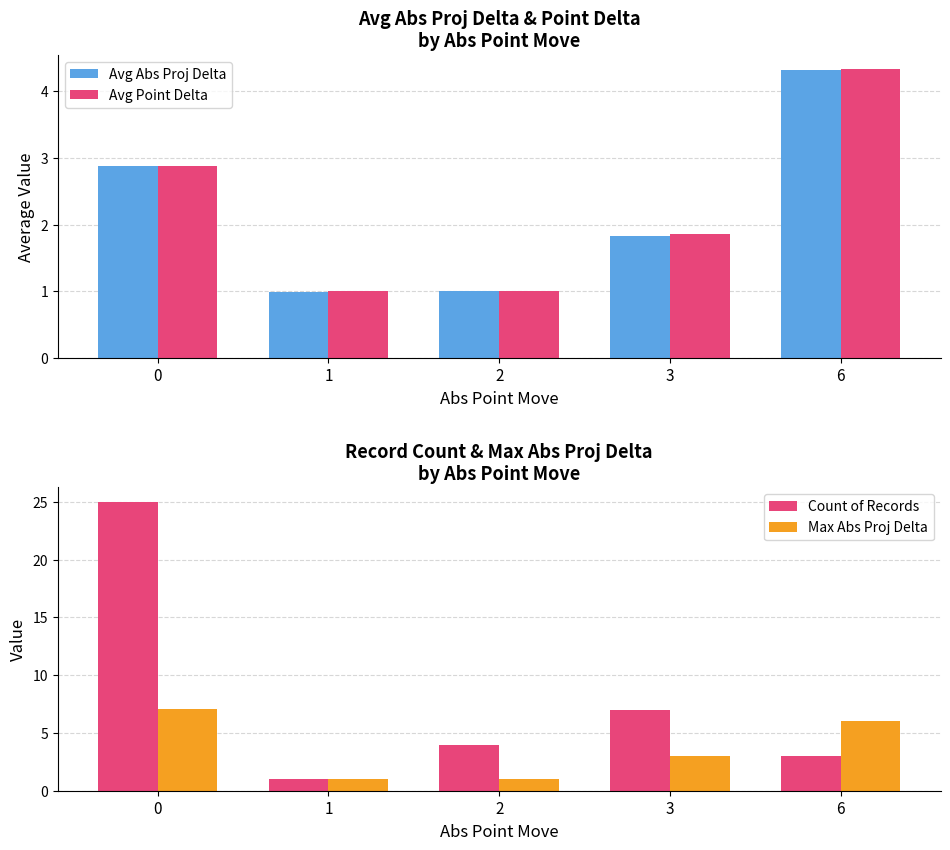

Rank the categories by Max Abs Proj Delta value from lowest to highest.

1, 2, 3, 6, 0